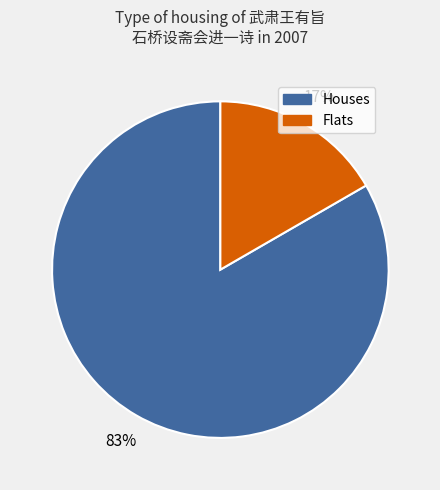

To the nearest percent, what is the average slice percentage?

50%